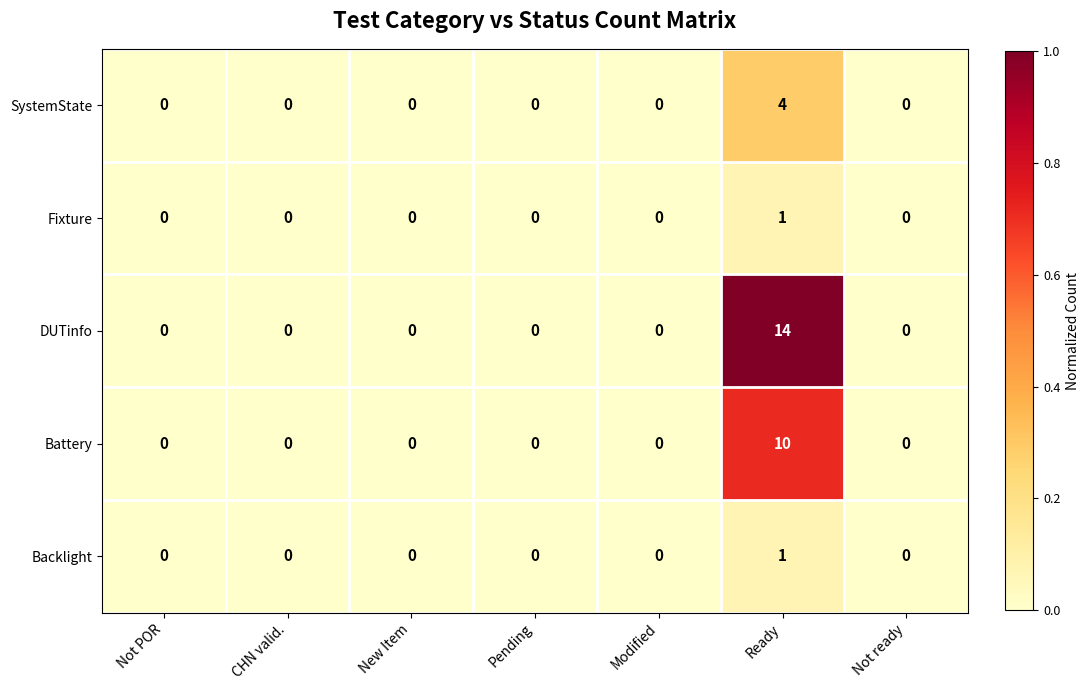

Count the number of data series in this chart.

5